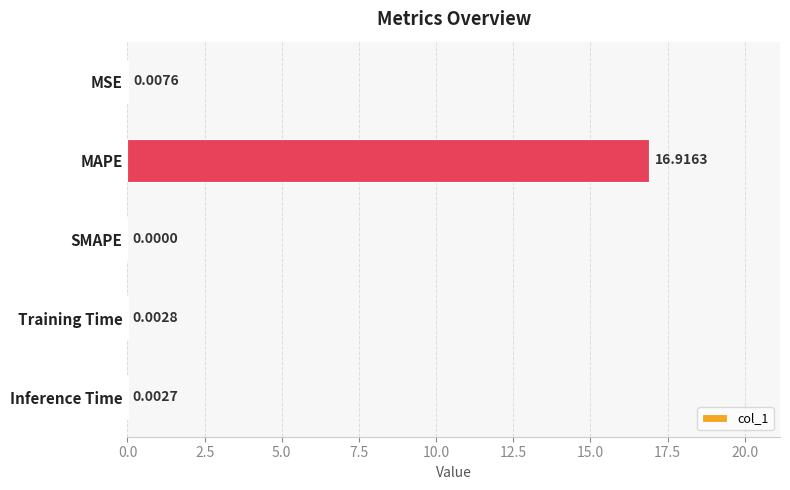

What is the sum of all values?

16.9